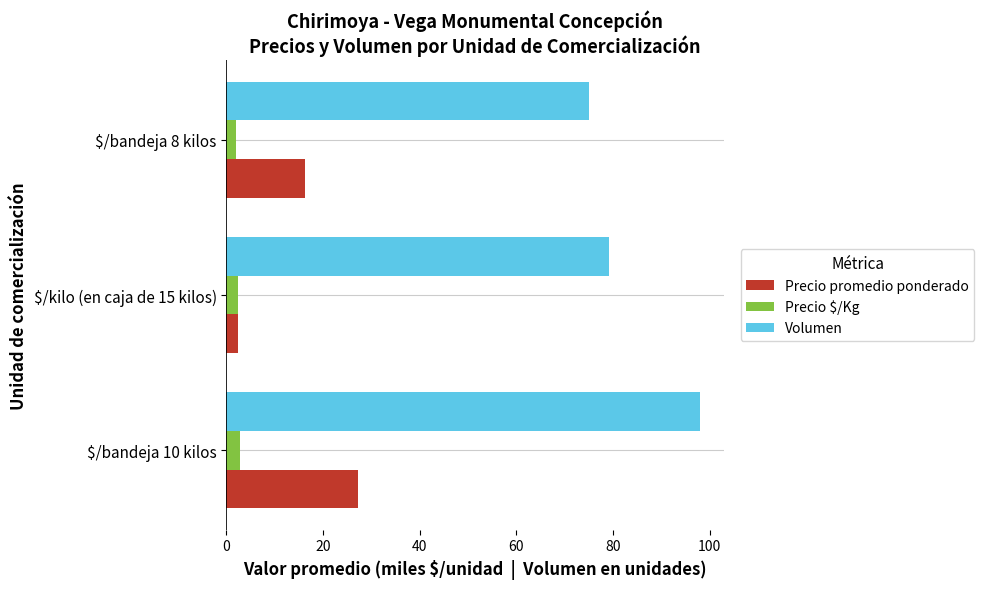

At which label does Precio promedio ponderado reach its minimum?

$/kilo (en caja de 15 kilos)